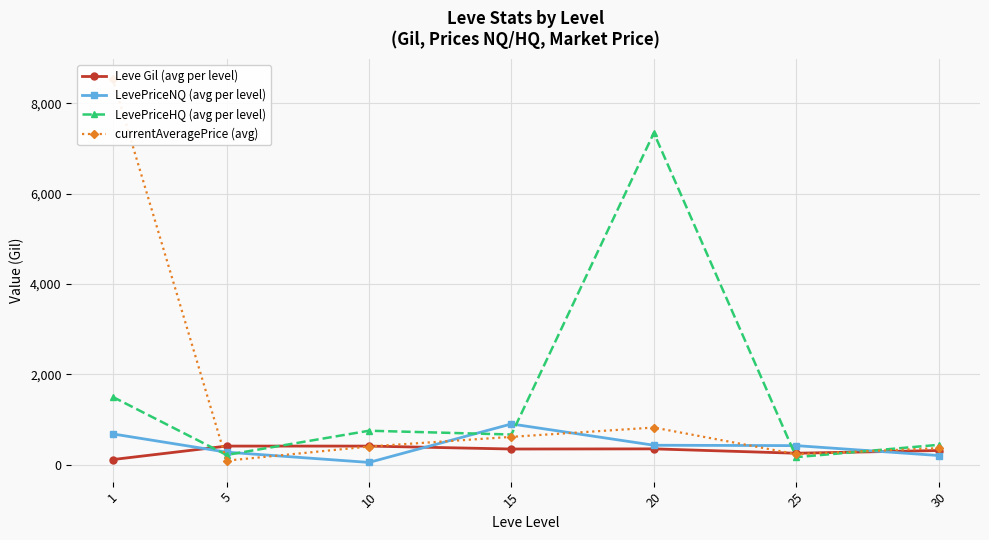

What value does the LevePriceNQ (avg per level) series have at 5?

275.7